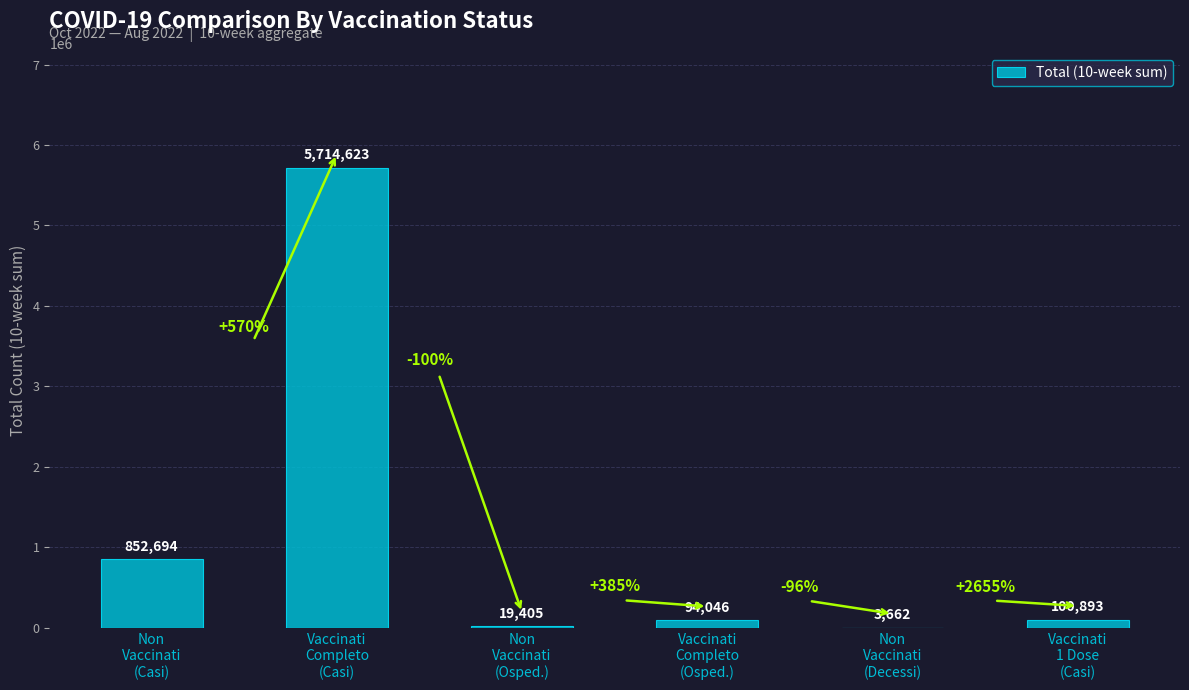

Which has a higher value, Vaccinati
Completo
(Casi) or Non
Vaccinati
(Decessi)?

Vaccinati
Completo
(Casi)